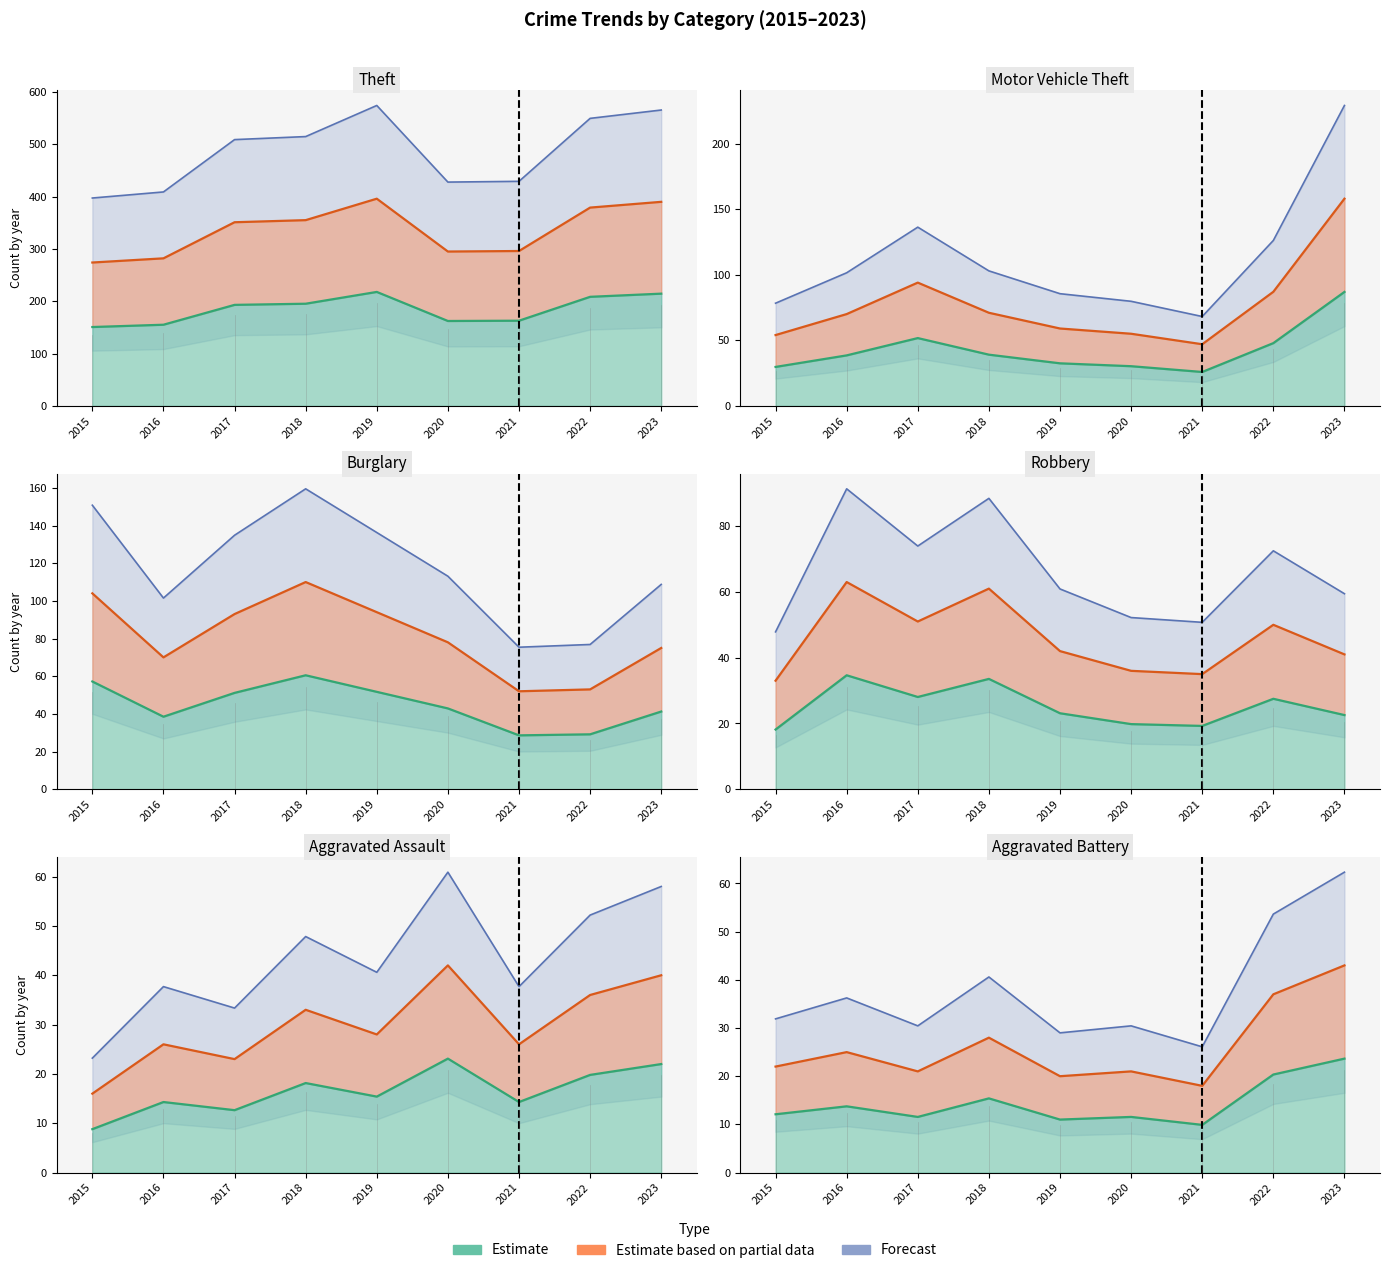

What is the value of the Estimate based on partial data point at the 2nd from the left?

25.0